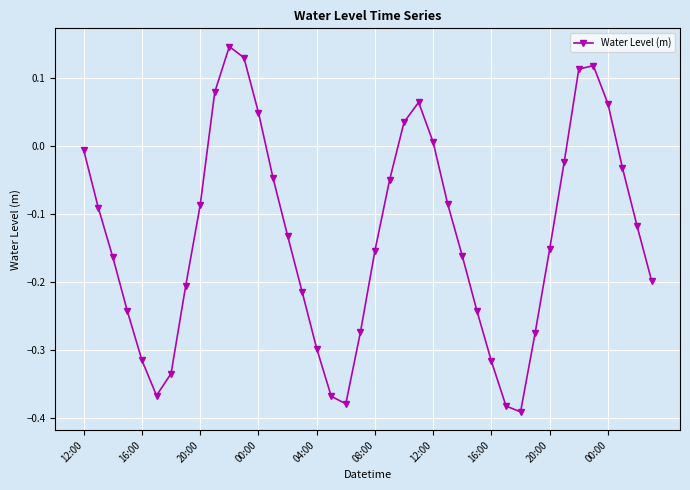

How many interior local peaks (higher than both neighbors) does the data have?

3